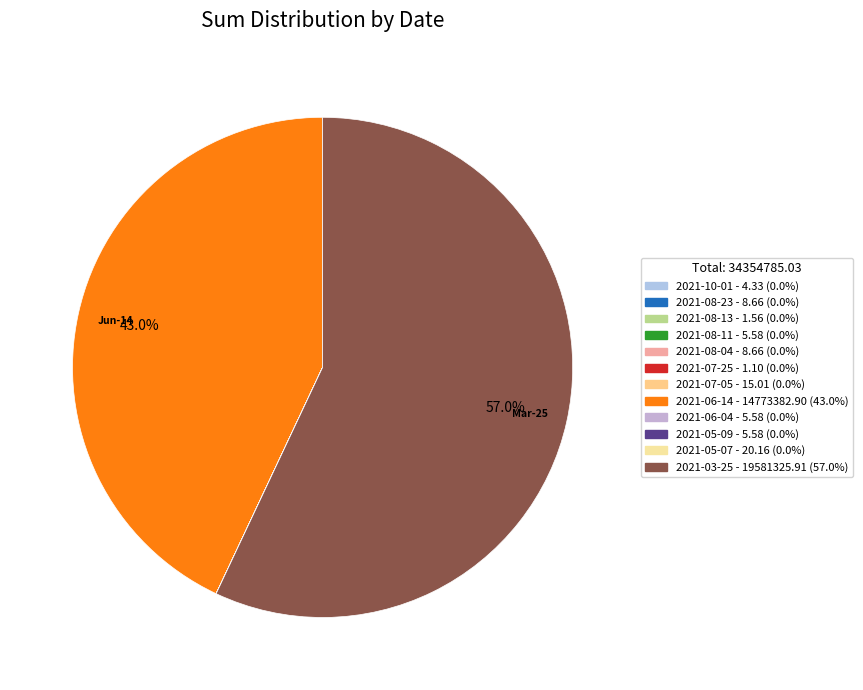

Is it true that 2021-08-11 is 1% of the pie?

False